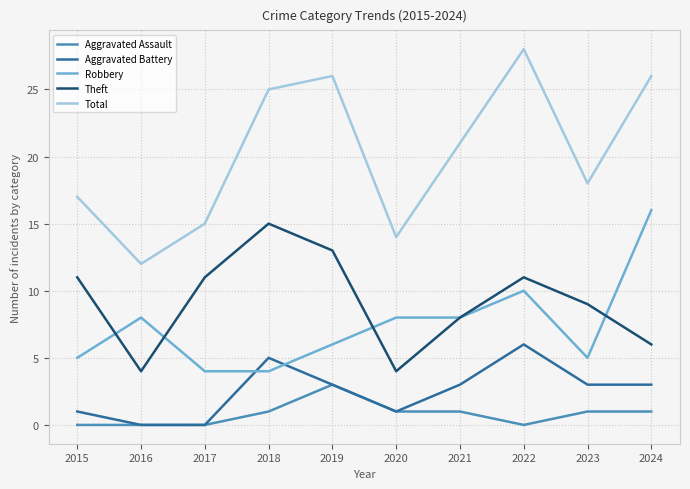

The Theft series shows 4 at 2020. True or false?

True